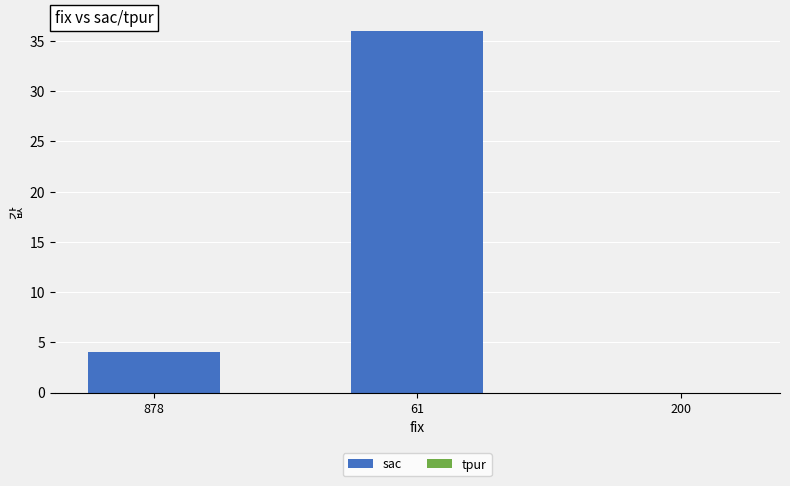

The chart shows a value of 36 at 61. True or false?

True